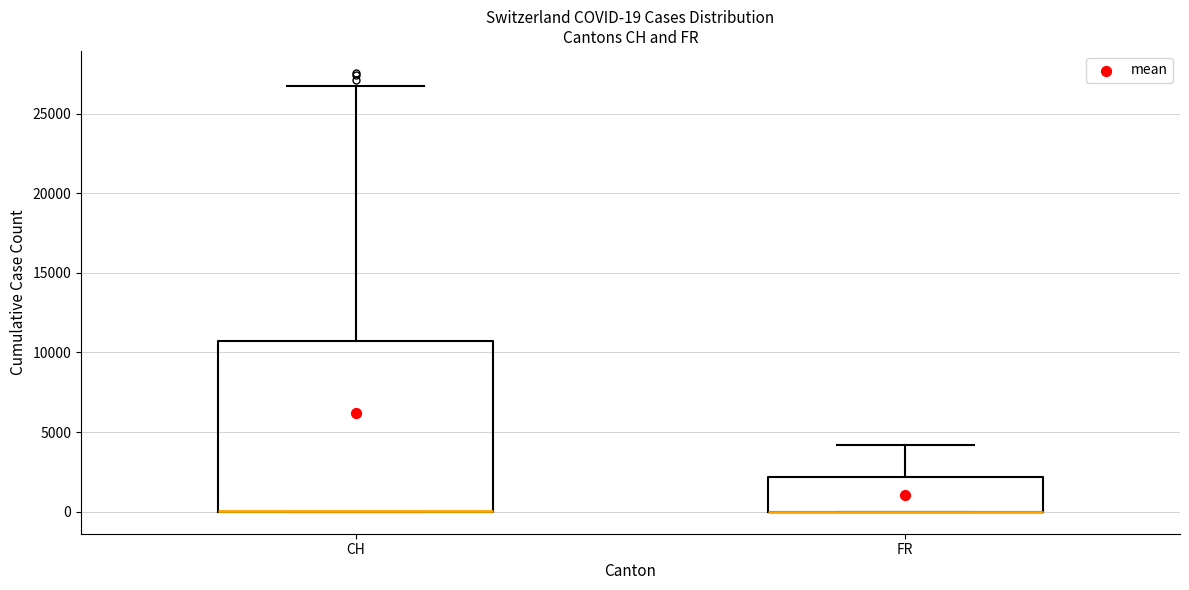

Comparing the boxes themselves (not the whiskers), which one is the tallest?

CH